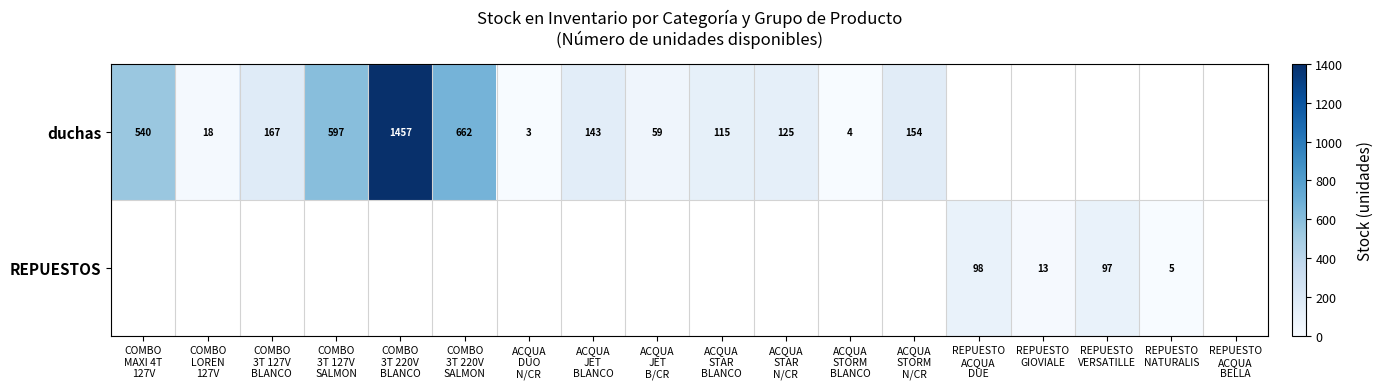

Where does the duchas series first go above 540?

COMBO 3T 127V SALMON